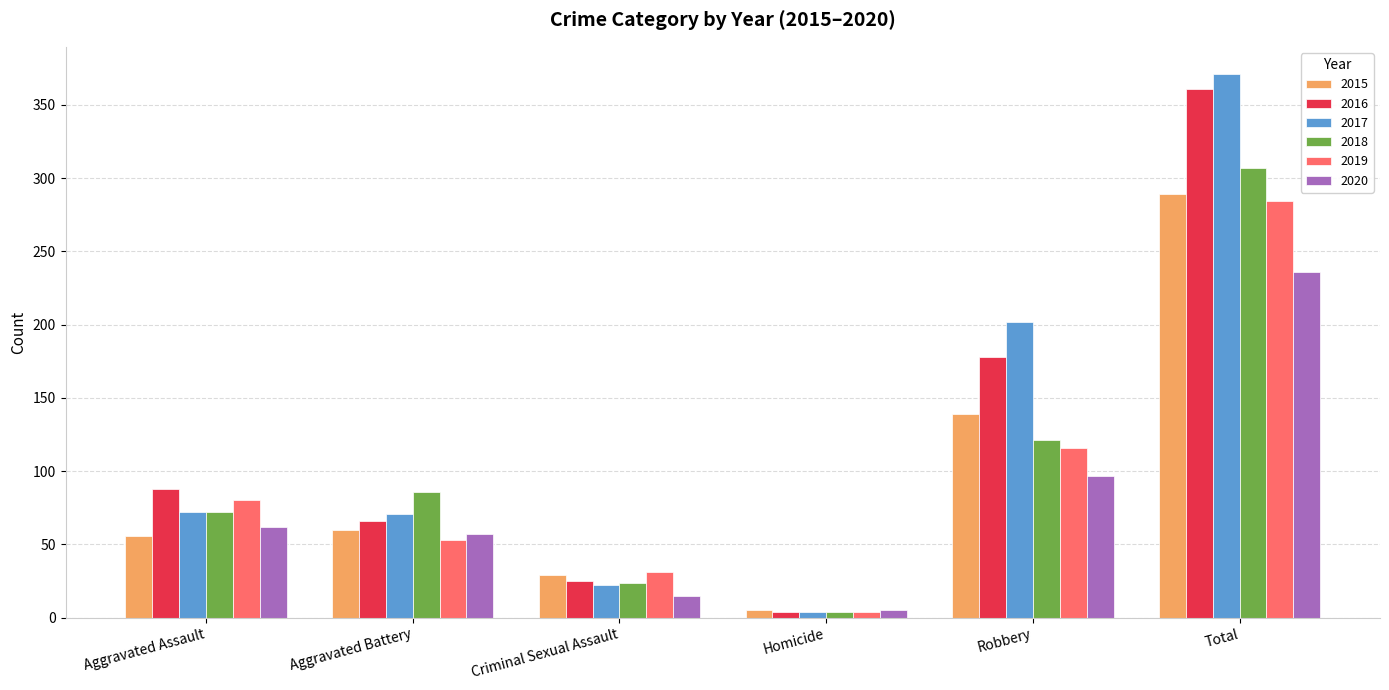

What is the average value of the 2017 series?

124